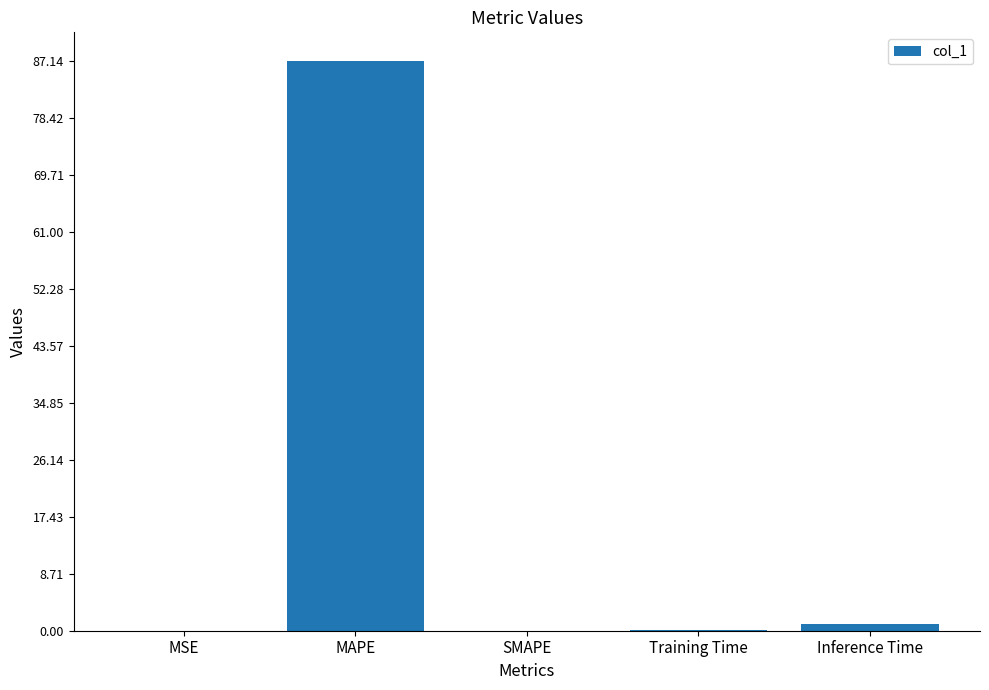

What is the greatest value displayed?

87.1